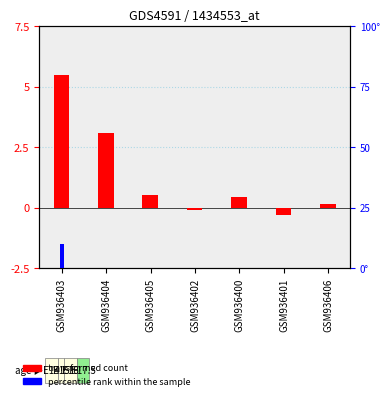

How many series are shown in this chart?

2